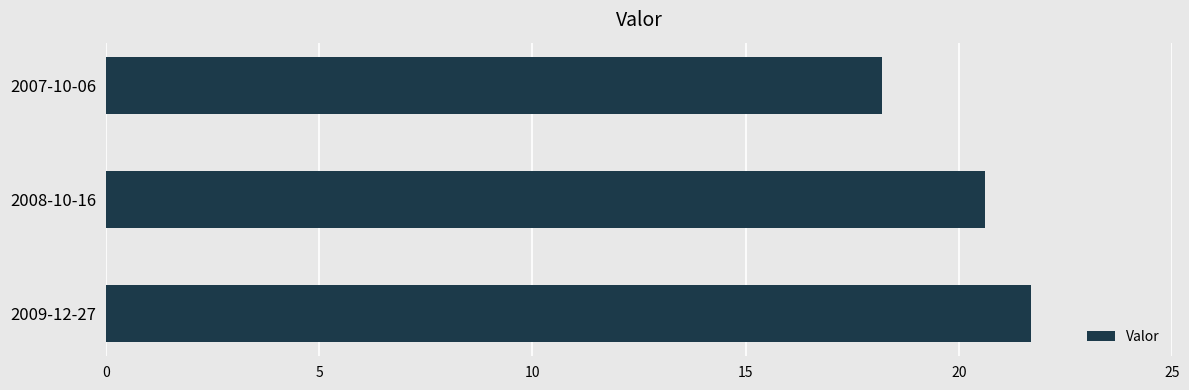

What is the ratio of the value at 2008-10-16 to the value at 2009-12-27?

0.9